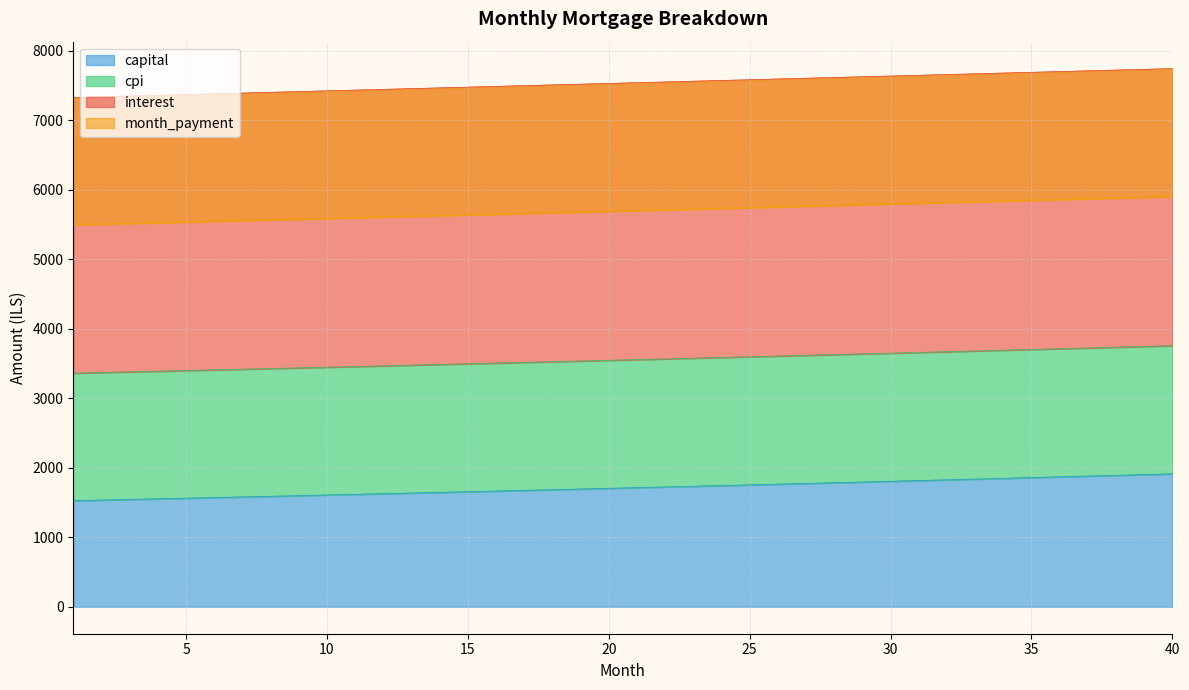

What is the greatest value displayed?

5899.6